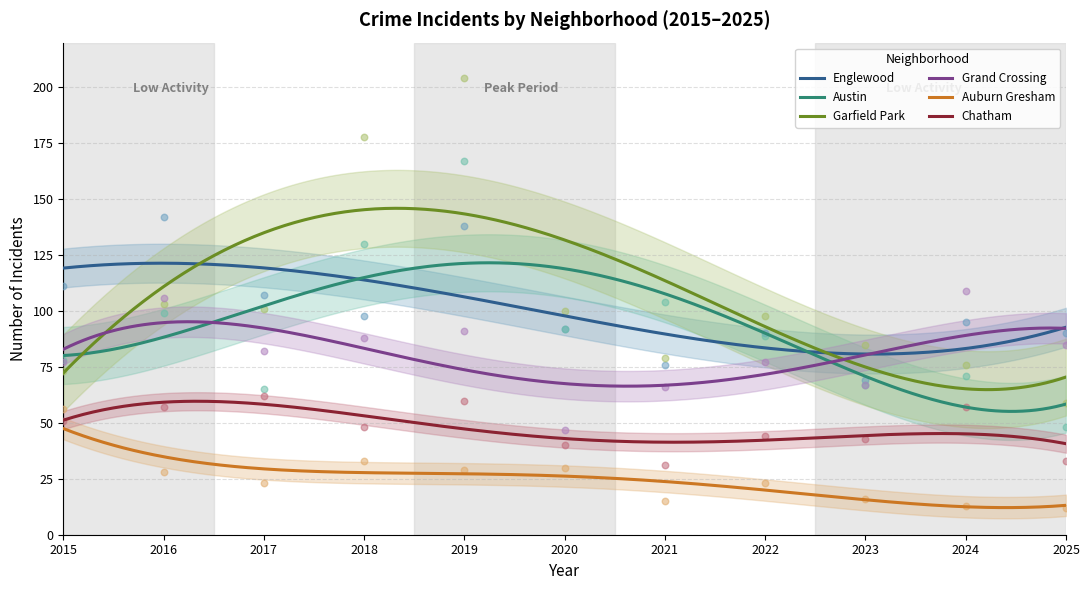

Which series reaches the maximum Y coordinate?

Garfield Park